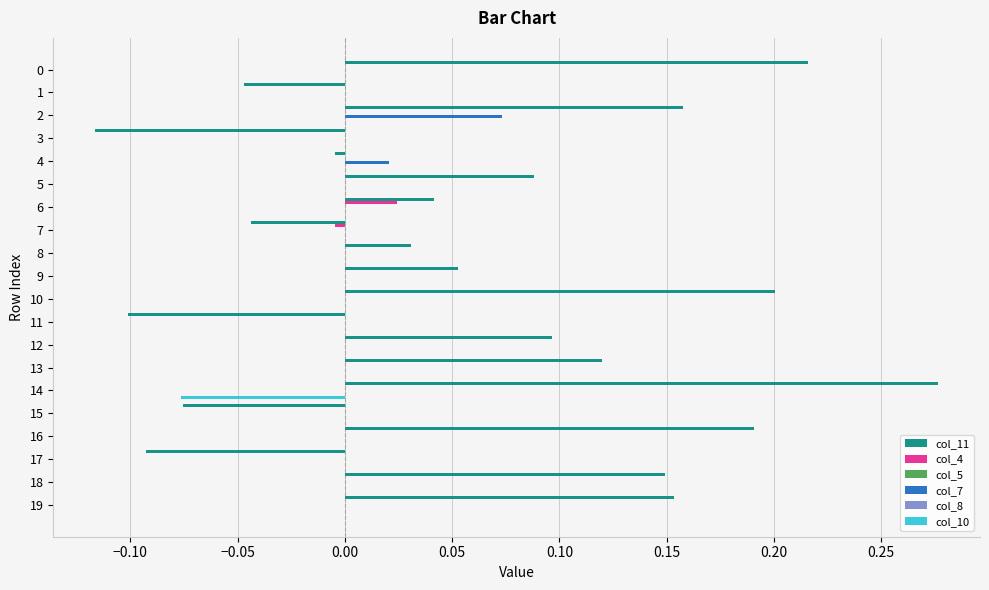

How many bars are there in each group?

6